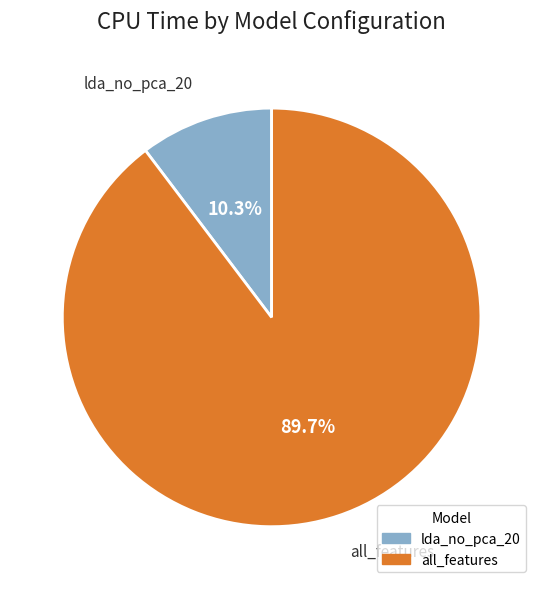

Between all_features and lda_no_pca_20, which is larger?

all_features